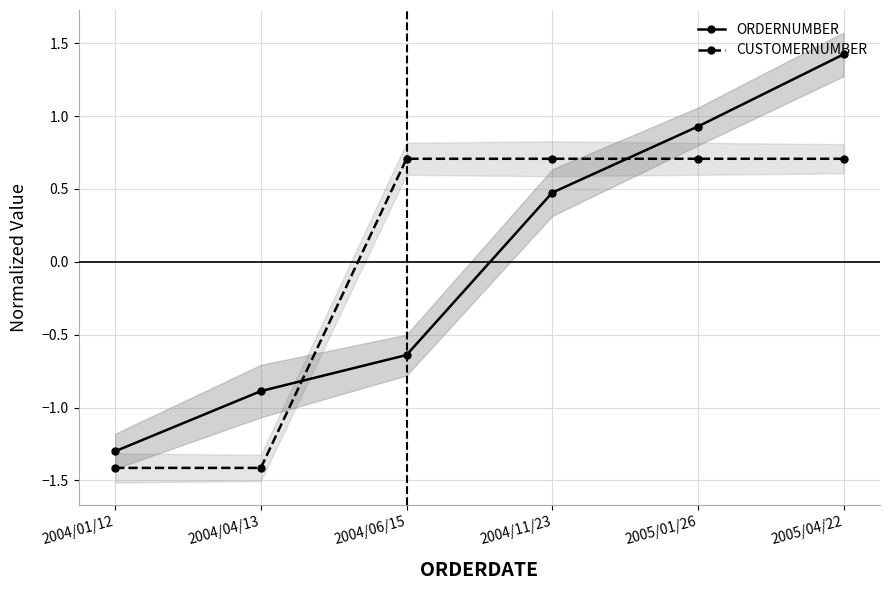

Which series has the widest spread of values?

ORDERNUMBER